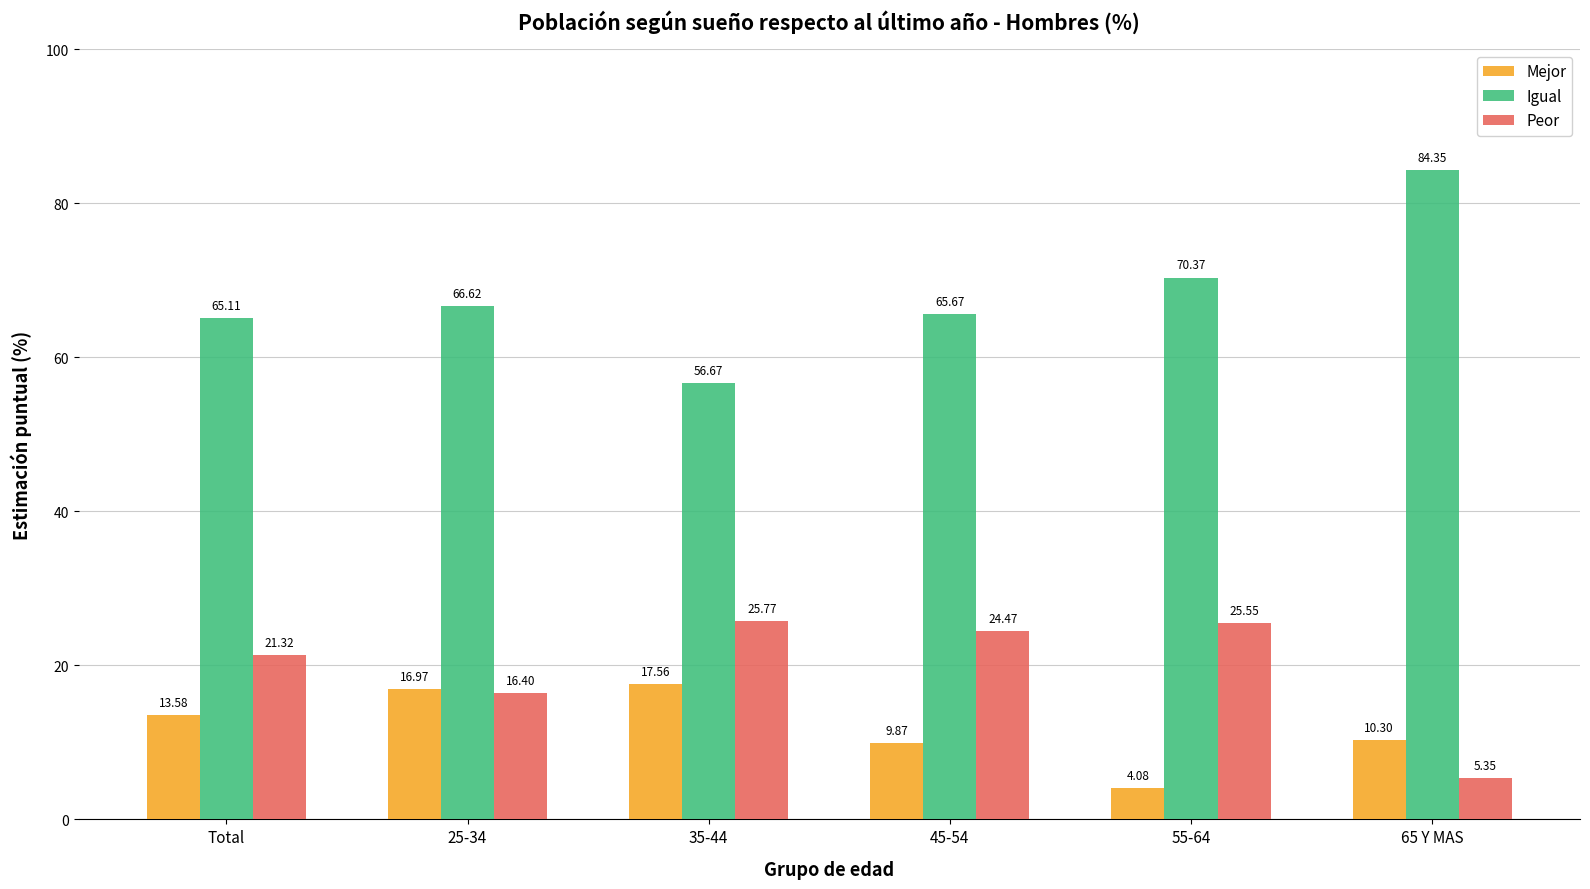

At which label is Peor closest to 15?

25-34